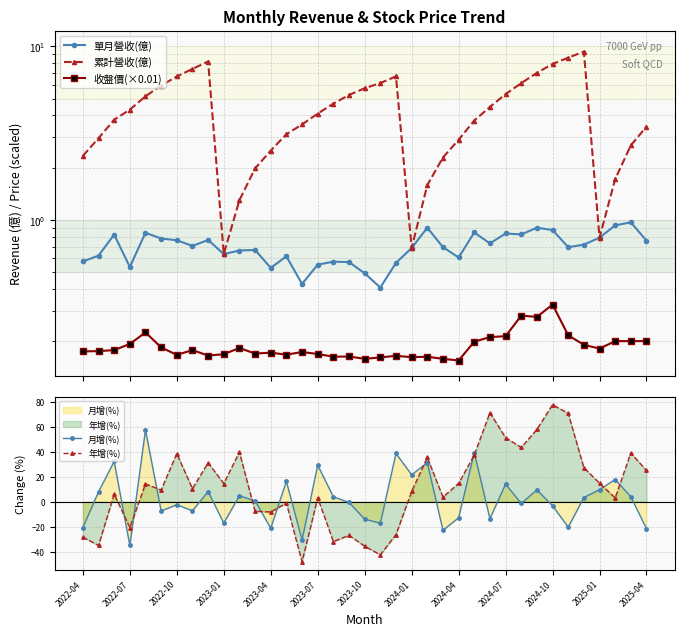

What is the maximum value for 月增(%)?

57.3